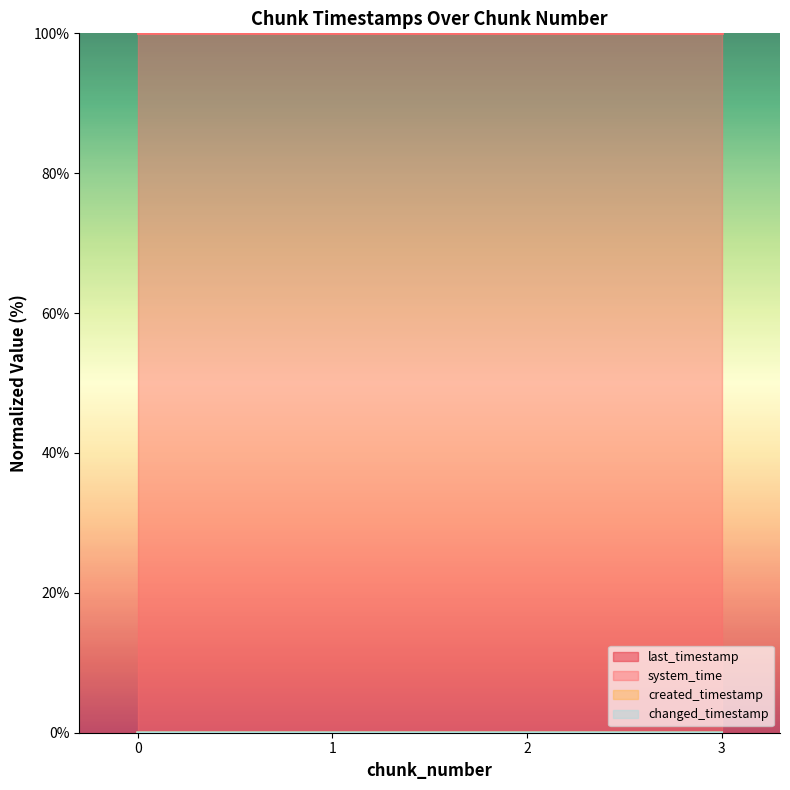

The system_time series shows 100.0 at 3. True or false?

True